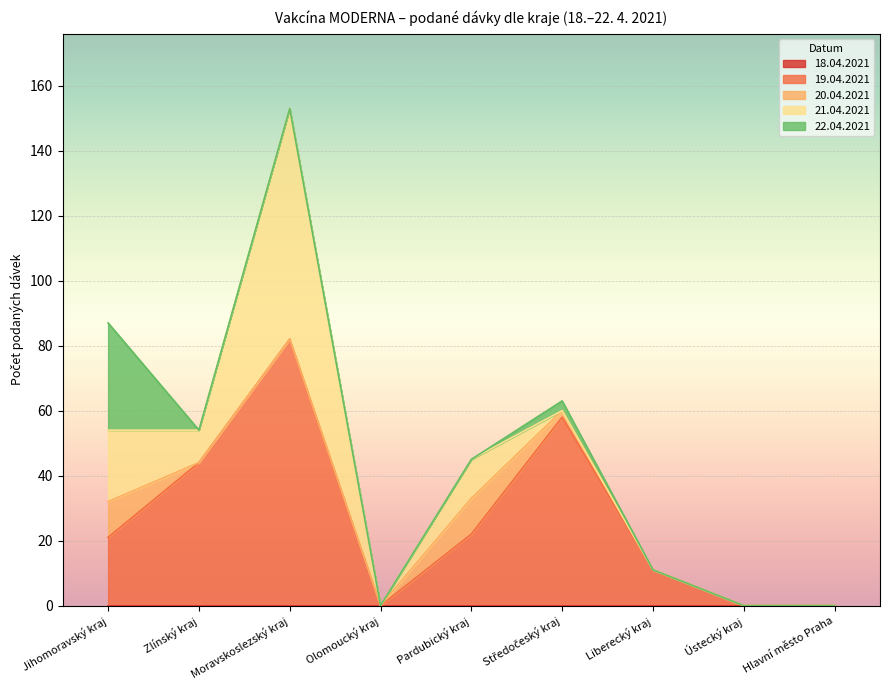

True or false: 22.04.2021 and 18.04.2021 intersect in this chart.

False